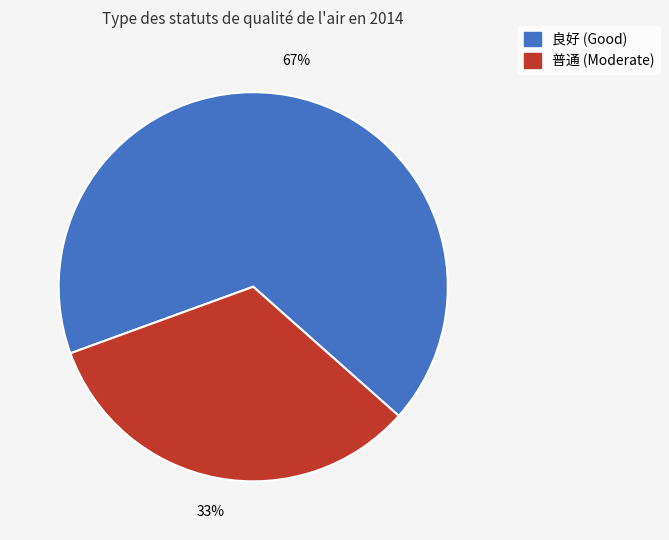

To the nearest percent, what is the difference between the largest and smallest slice percentages?

34%